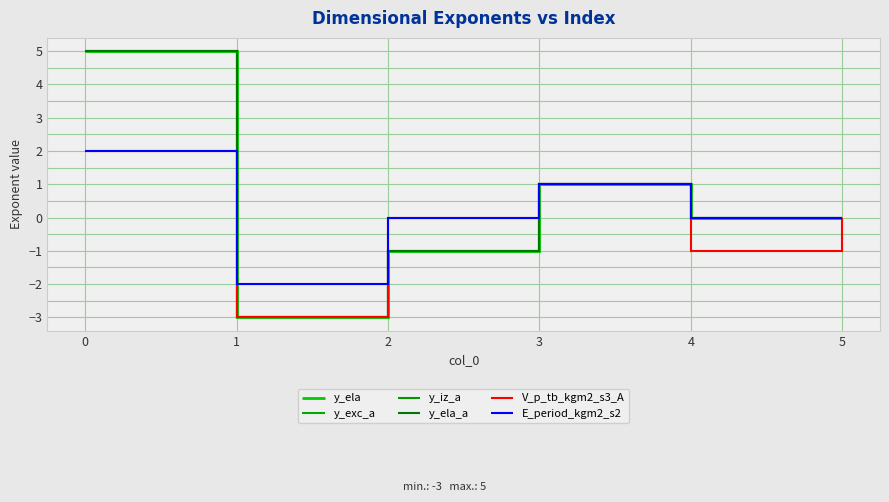

What is the sum of the E_period_kgm2_s2 values at 4 and 0?

2